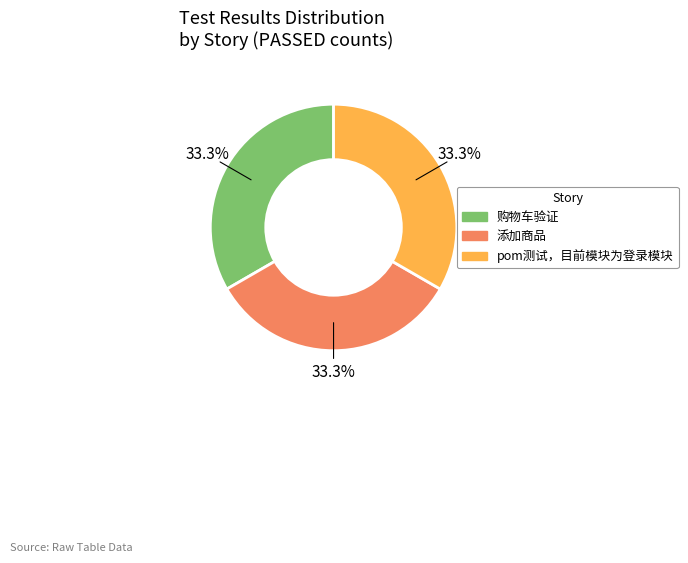

True or false: 购物车验证 accounts for 33% of the total.

True